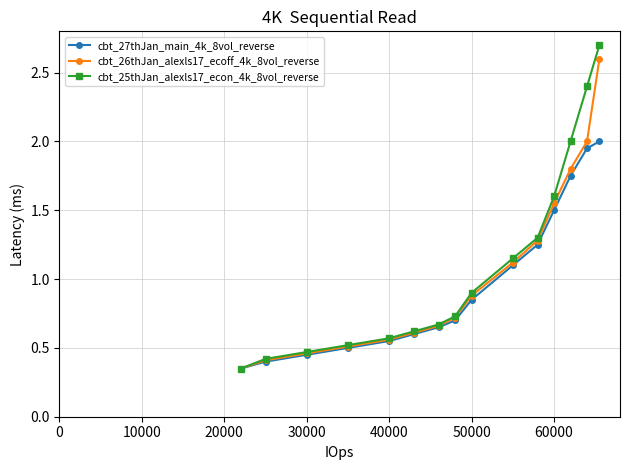

How many lines are shown in the chart?

3